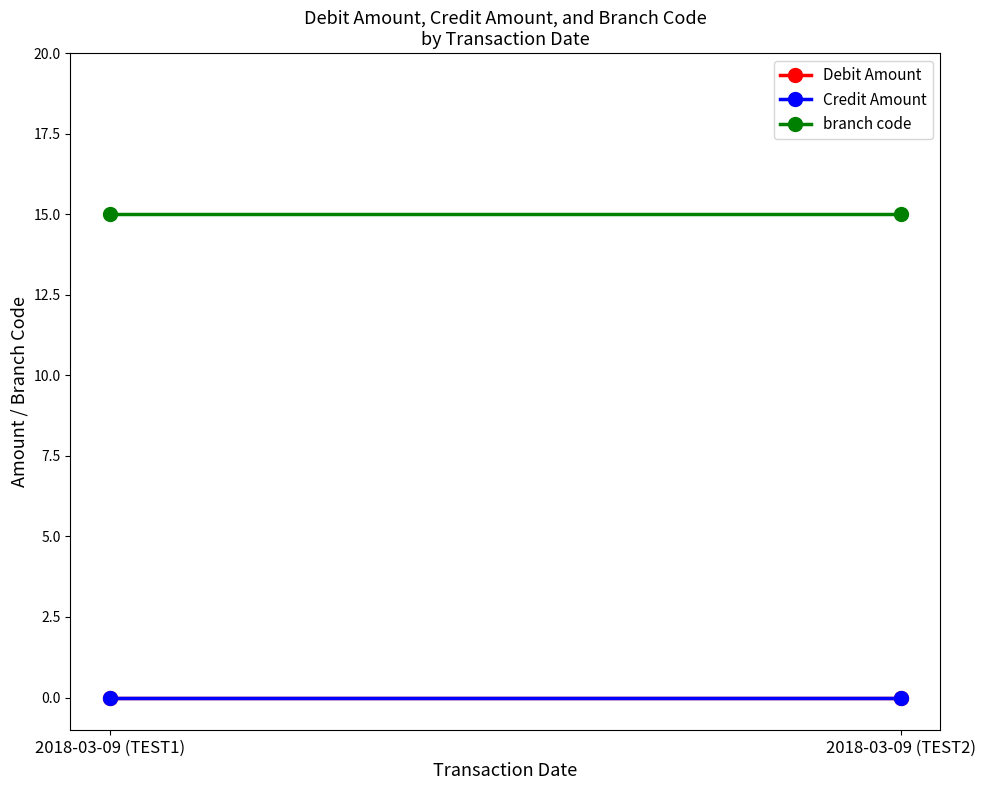

At which label does branch code reach its minimum?

2018-03-09 (TEST1)